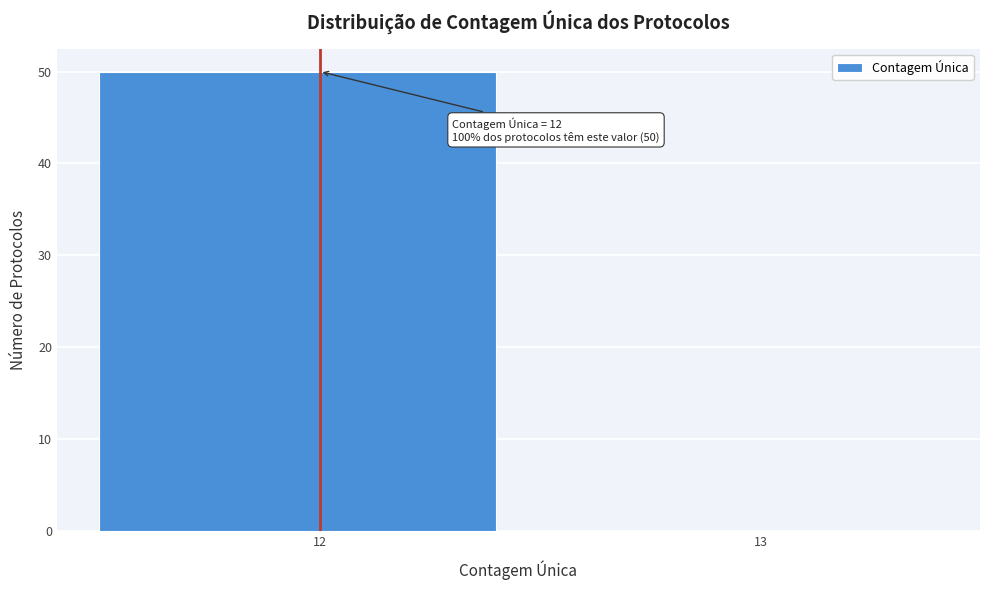

Reading left to right, list all the values displayed in this chart.

12=50	13=0